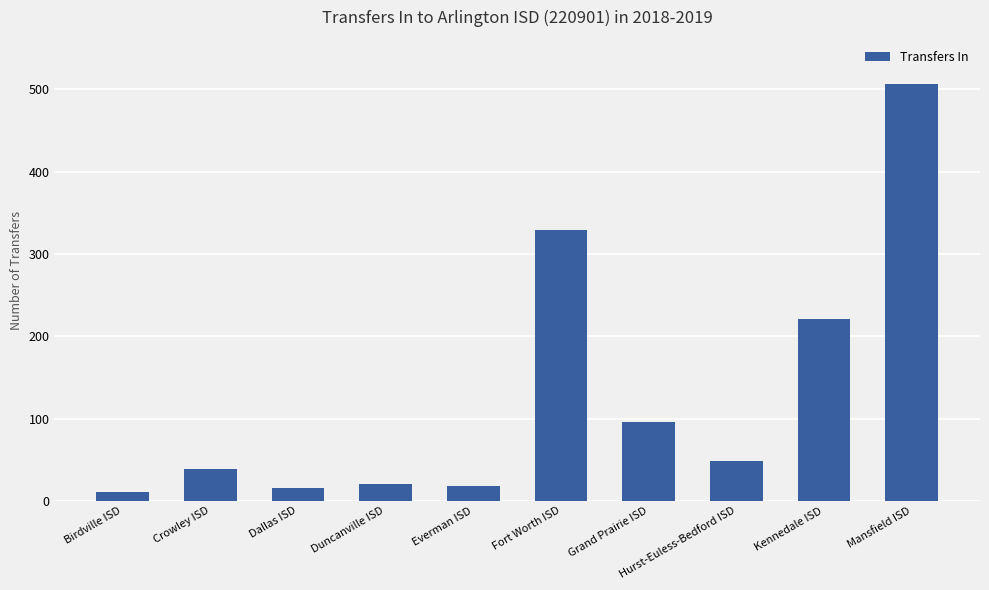

Where is the data nearest to the value 258?

Kennedale ISD